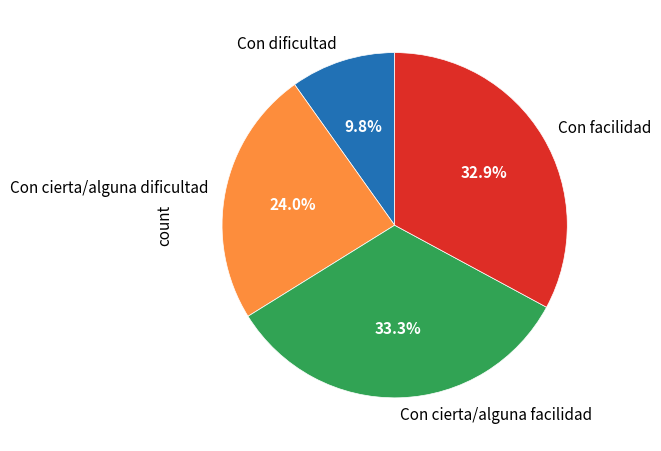

The Con cierta/alguna dificultad slice represents 24% of the pie. True or false?

True